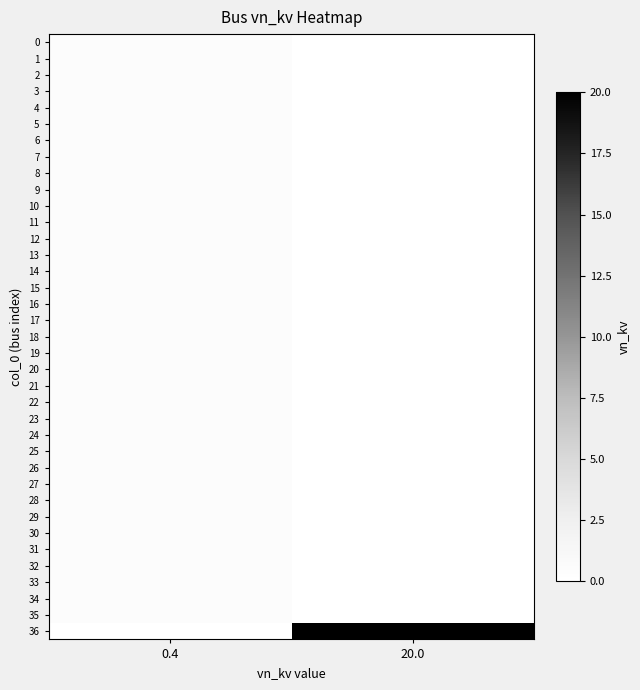

Rank the series by their maximum value, from highest to lowest.

36, 0, 1, 2, 3, 4, 5, 6, 7, 8, 9, 10, 11, 12, 13, 14, 15, 16, 17, 18, 19, 20, 21, 22, 23, 24, 25, 26, 27, 28, 29, 30, 31, 32, 33, 34, 35